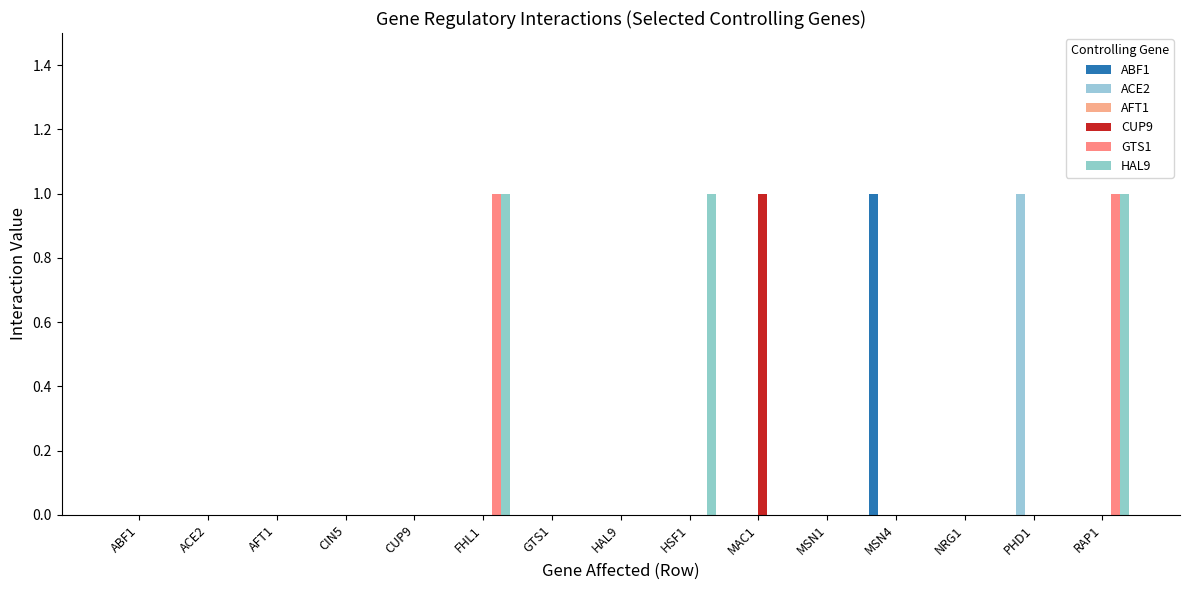

How many groups of bars are there?

15